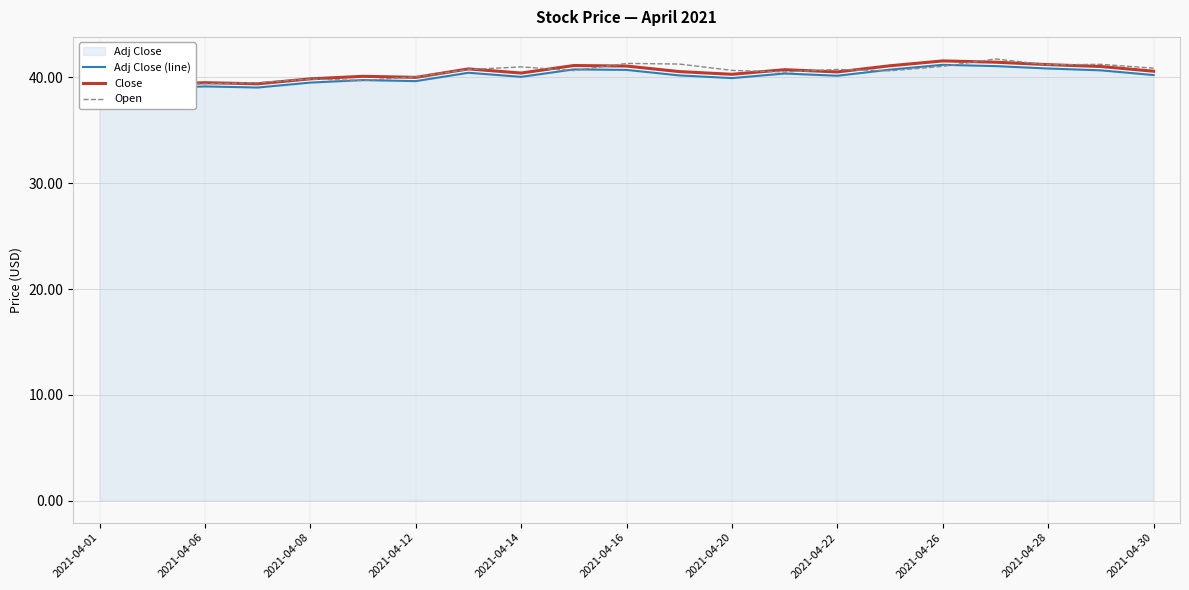

How many lines are shown in the chart?

3